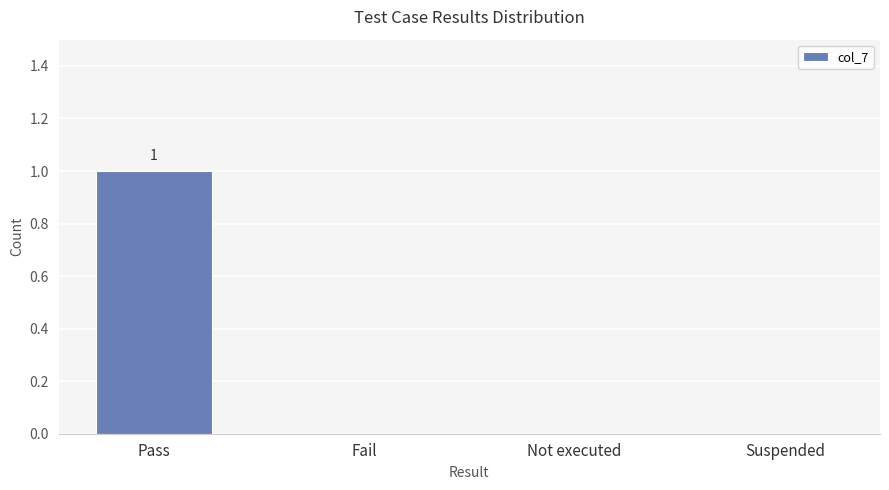

True or false: the data shows 1 at Fail.

False